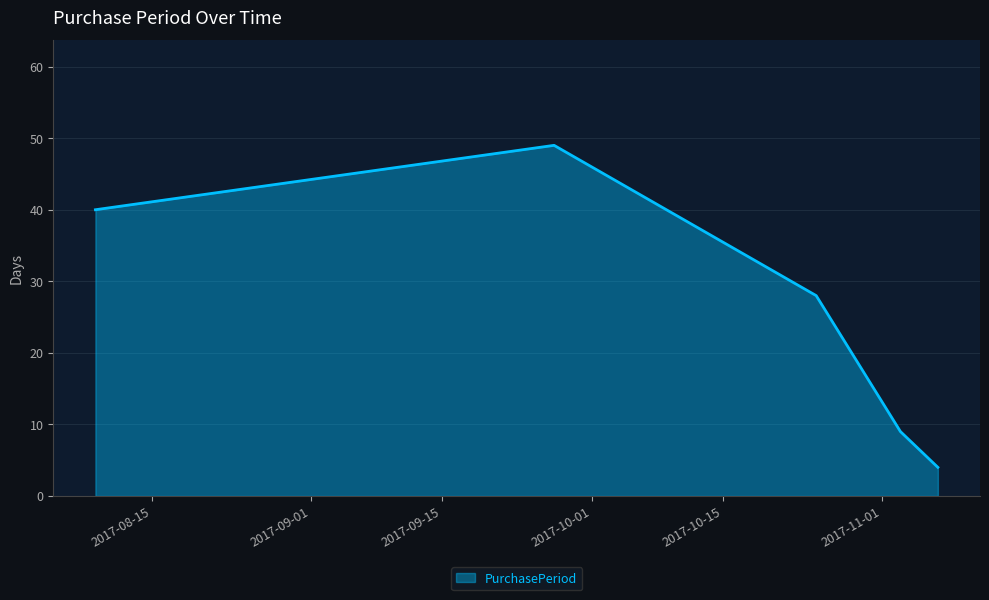

True or false: there are more than 1 points higher than both neighbors.

False